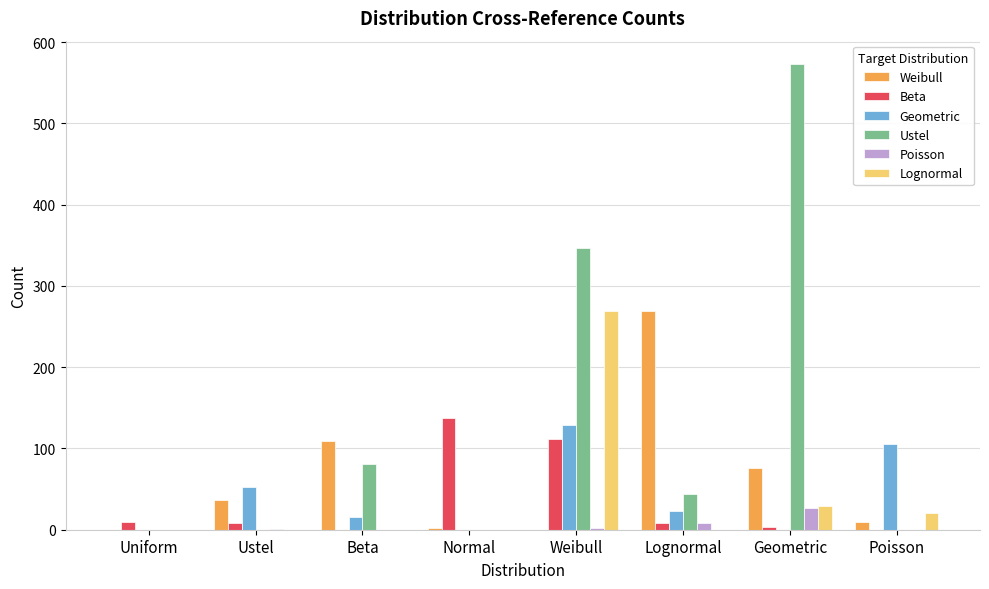

Is it true that Ustel equals 0 at Uniform?

True